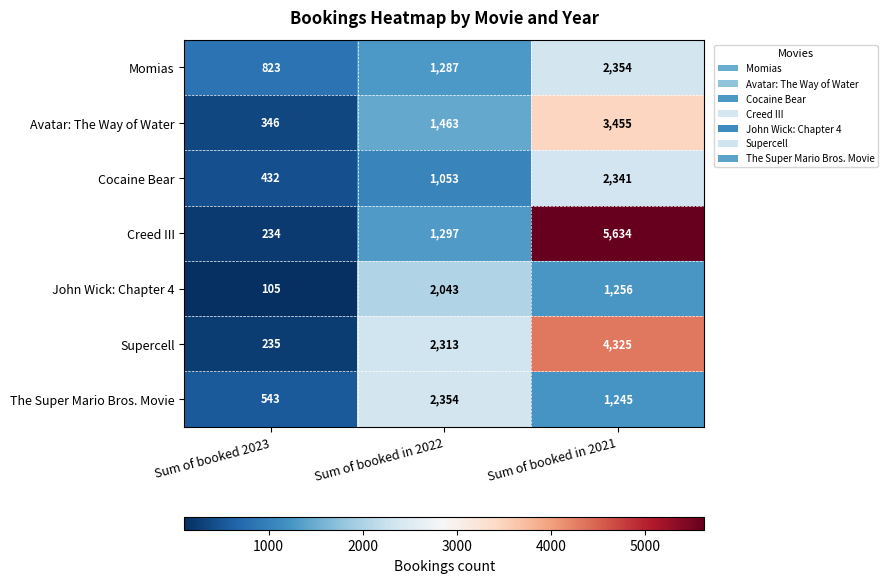

What is the greatest value displayed?

5634